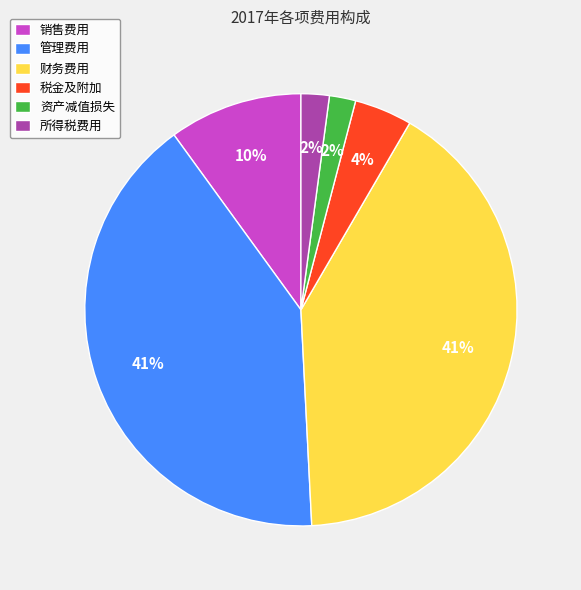

Is it true that 销售费用 is 10% of the pie?

True